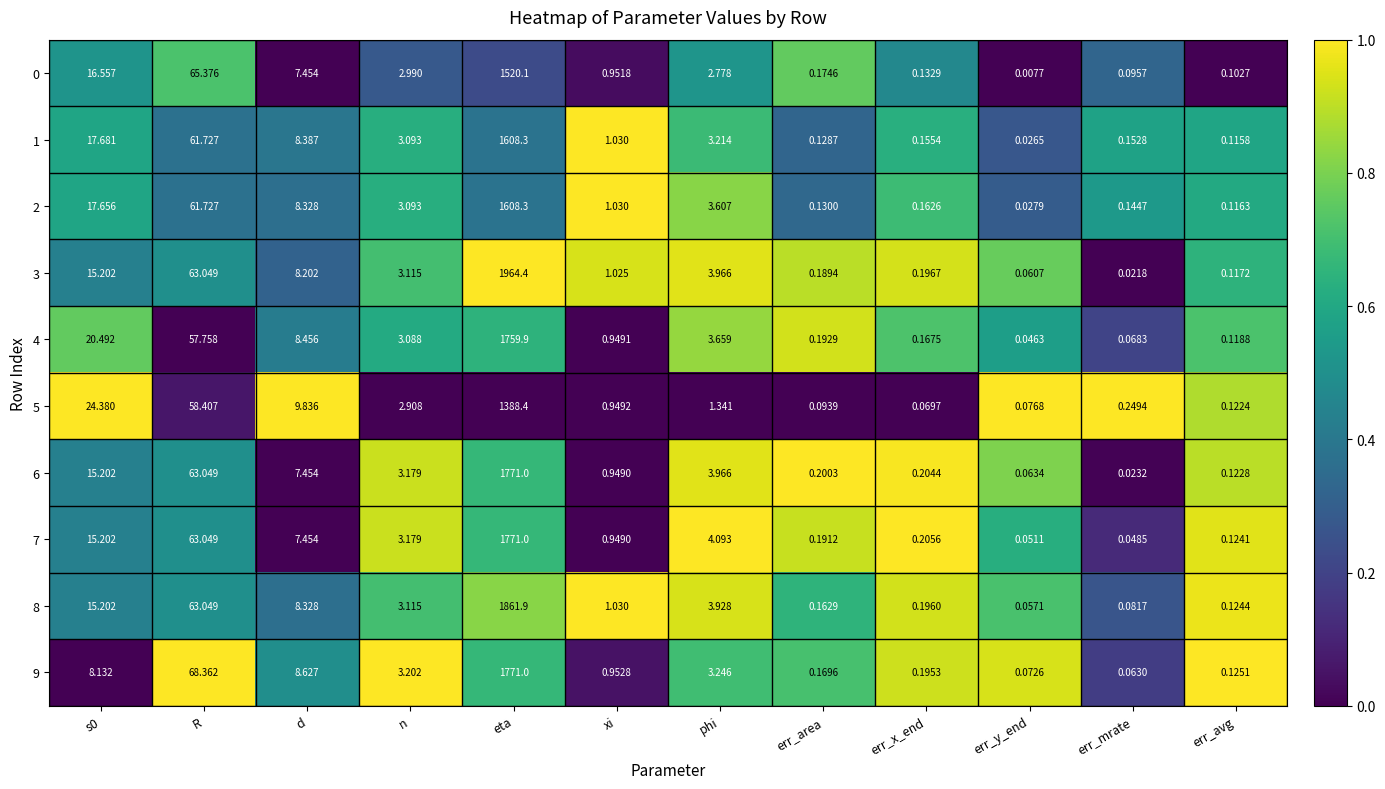

Which series has the largest range (max minus min)?

3